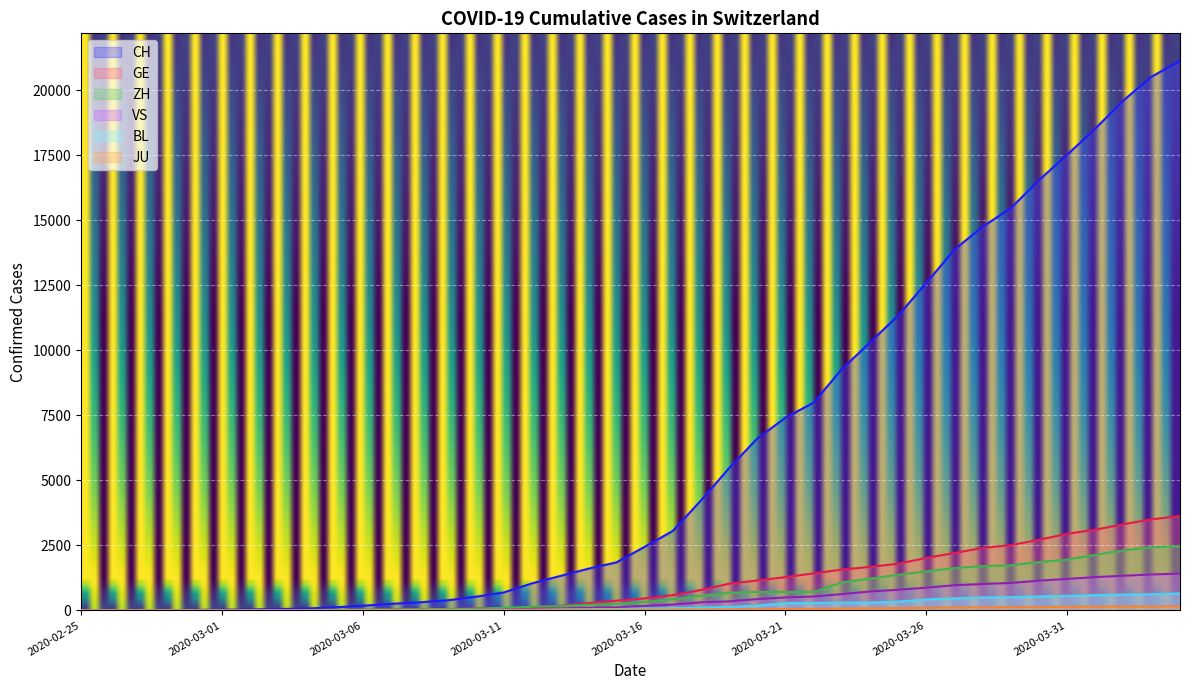

The value of BL at 2020-03-05 is 6. True or false?

True